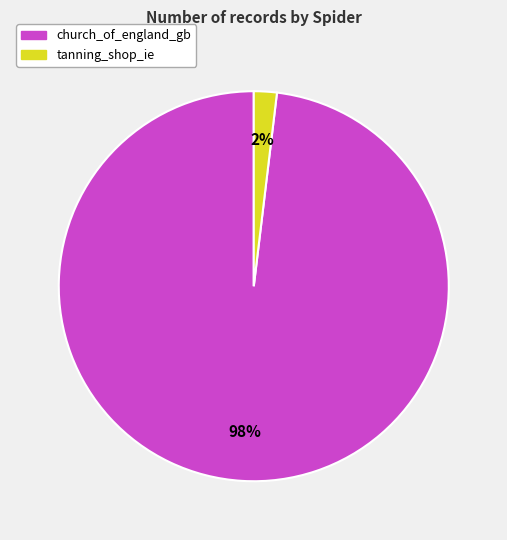

Which category accounts for the majority?

church_of_england_gb